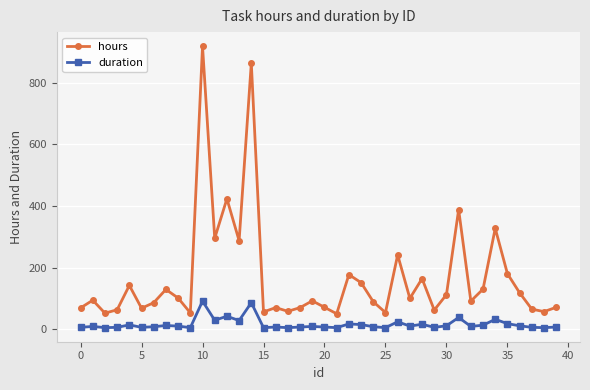

What is the minimum value for hours?

50